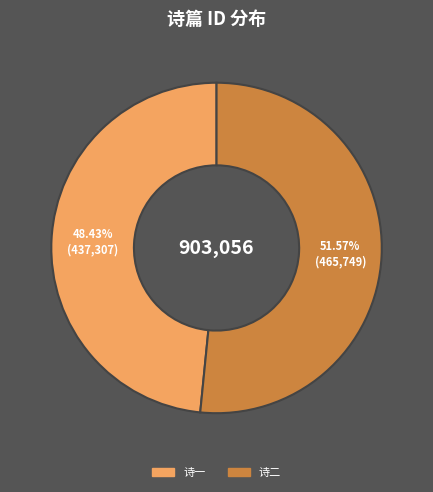

Does any single category account for the majority?

Yes